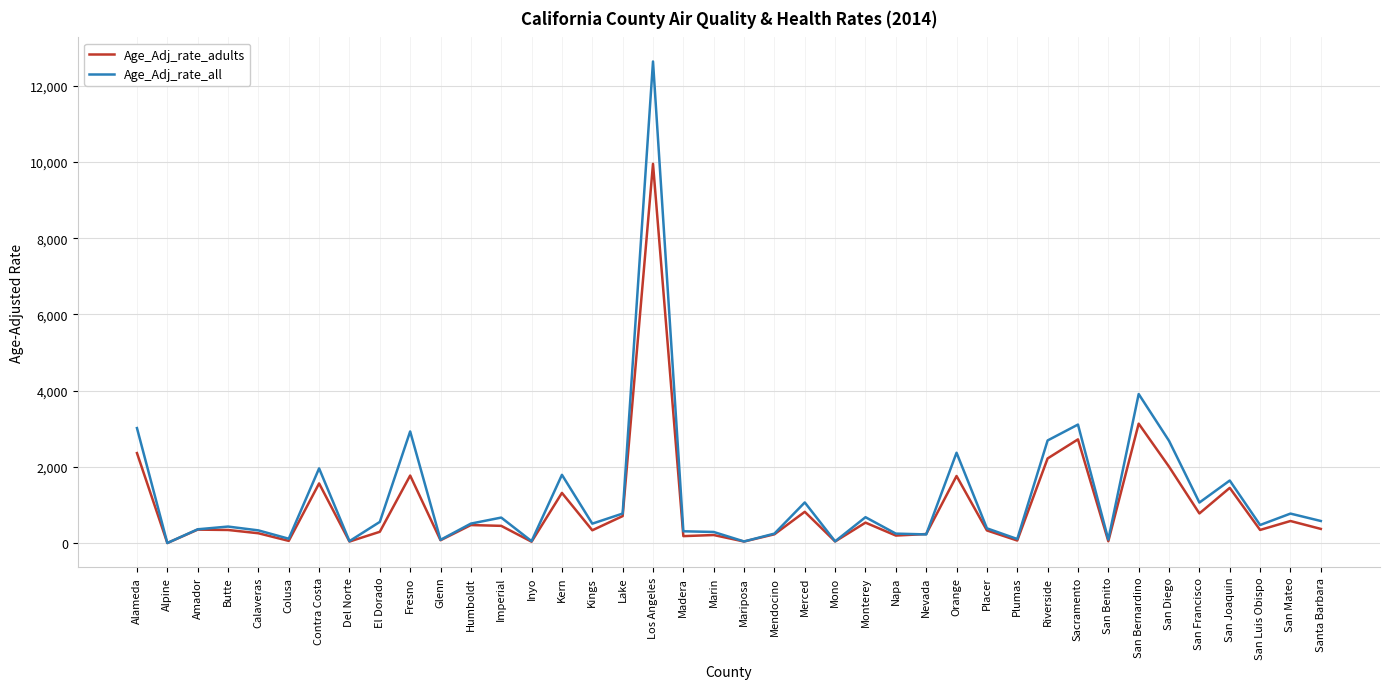

Is the value of Age_Adj_rate_adults at Merced greater than the value of Age_Adj_rate_all at San Diego?

No